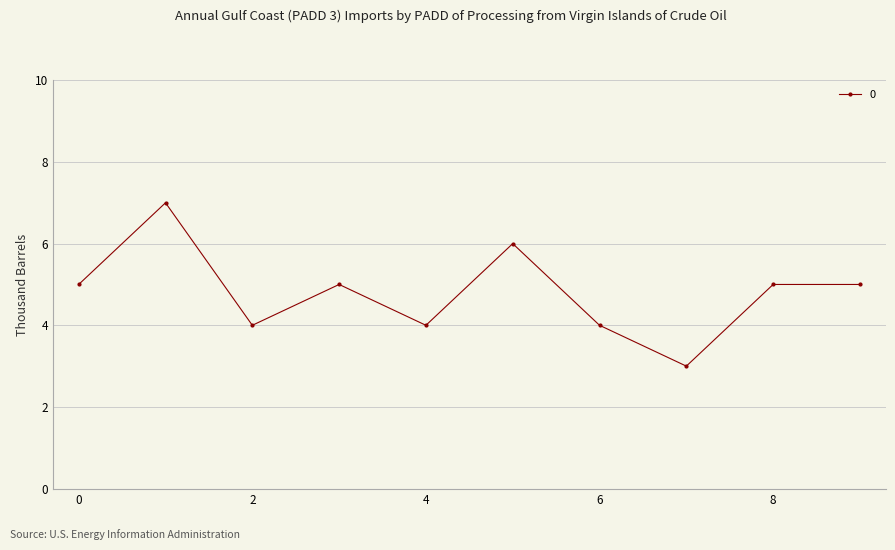

What is the average value?

5